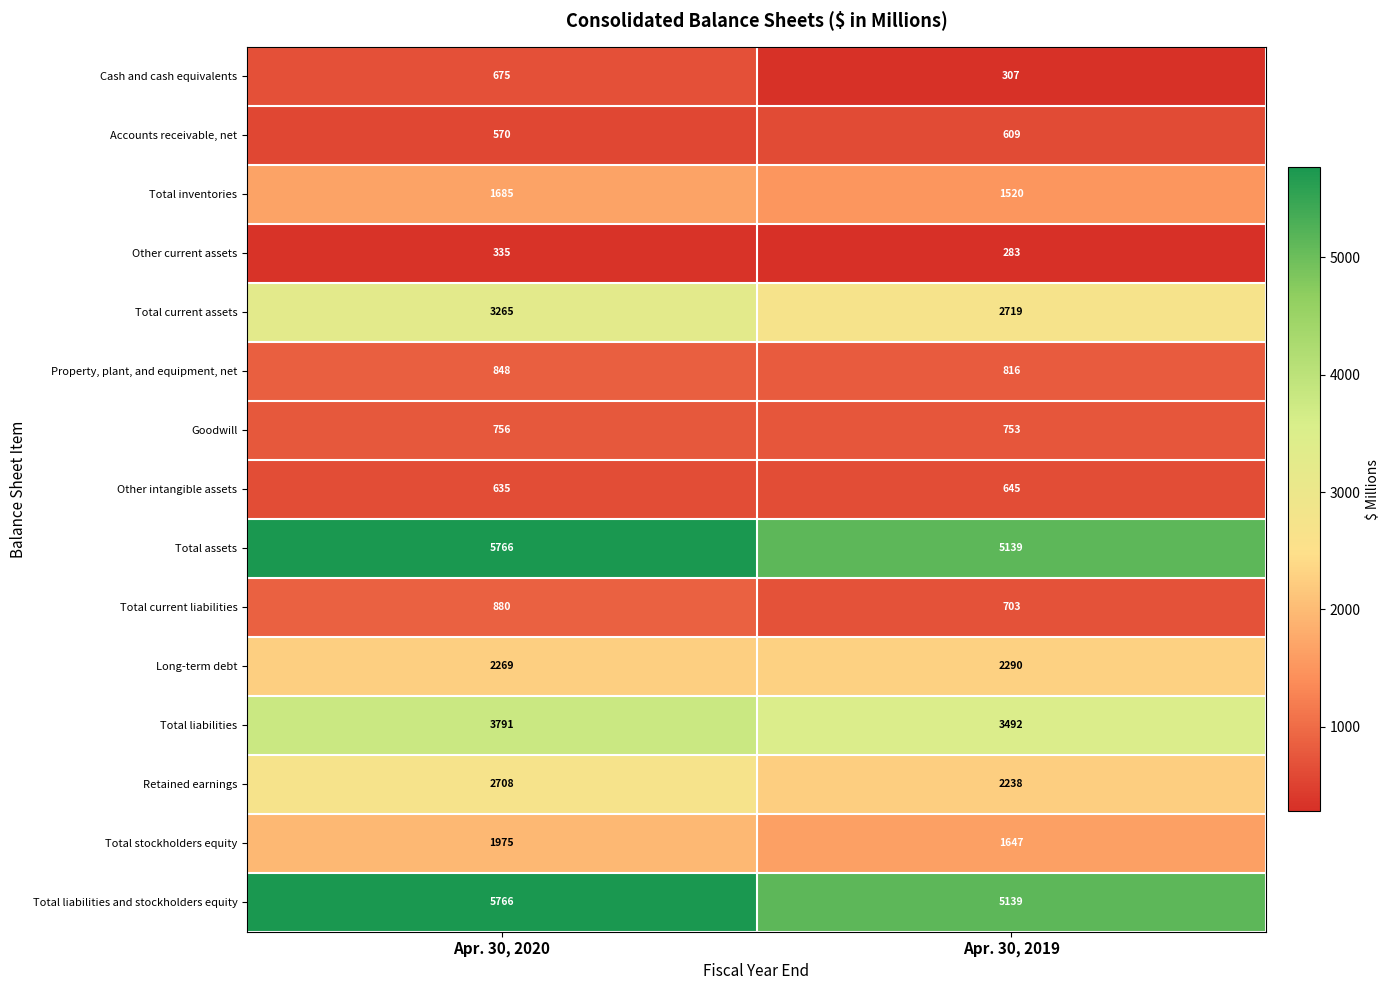

What is the difference between the maximum and minimum values in the Total liabilities series?

299